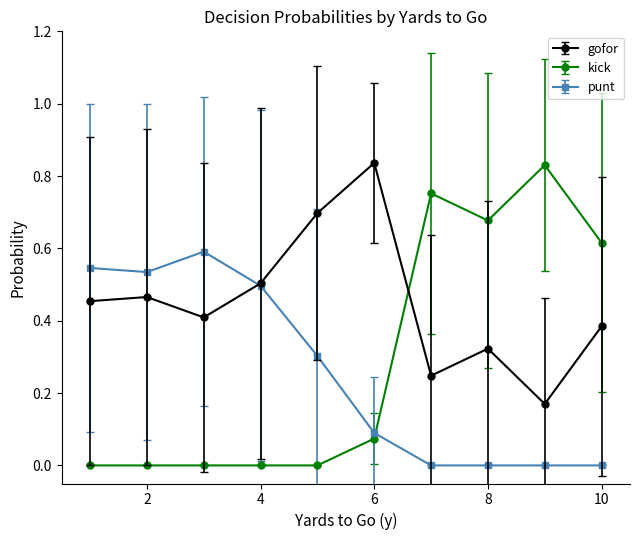

How many categories are shown in the chart?

10